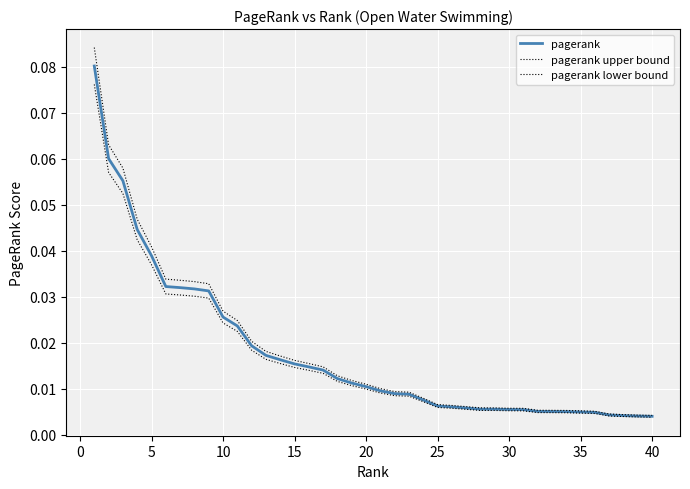

What is the difference between the second highest and second lowest values in the pagerank series?

0.1